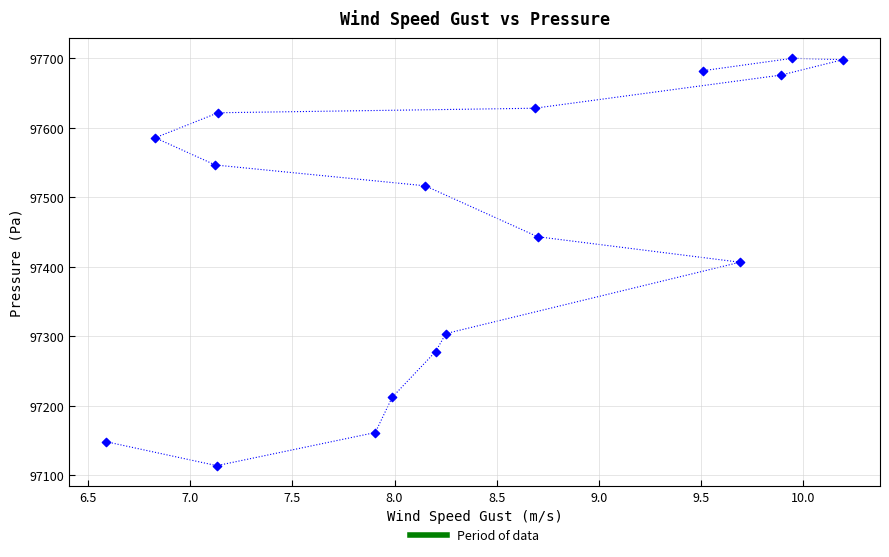

What is the range of Y values (max minus min)?

586.5